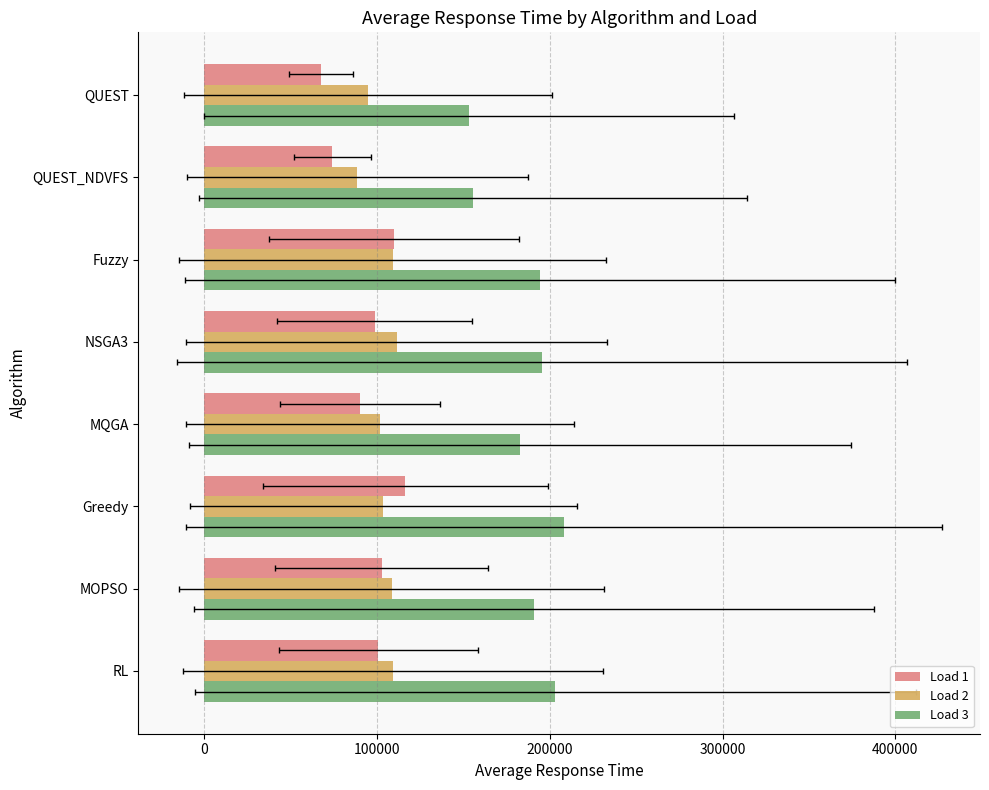

Is it true that Load 1 equals 165280.5 at MOPSO?

False